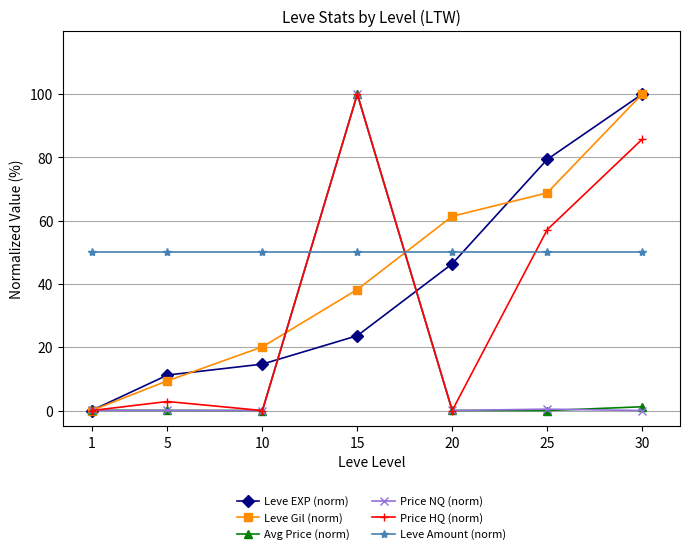

What is the greatest value displayed?

100.0